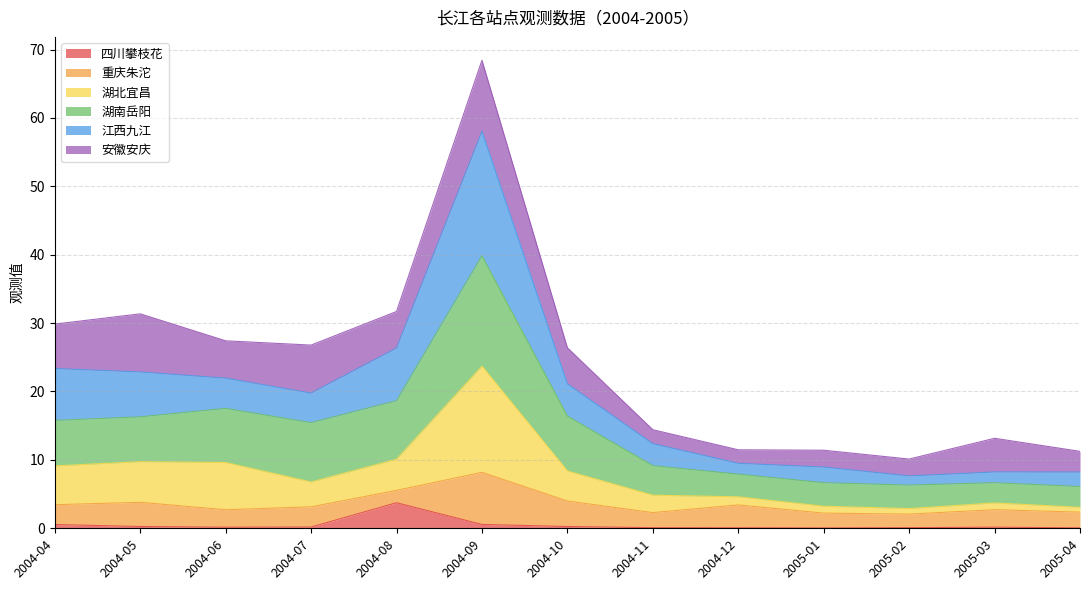

What is the maximum value for 四川攀枝花?

3.7